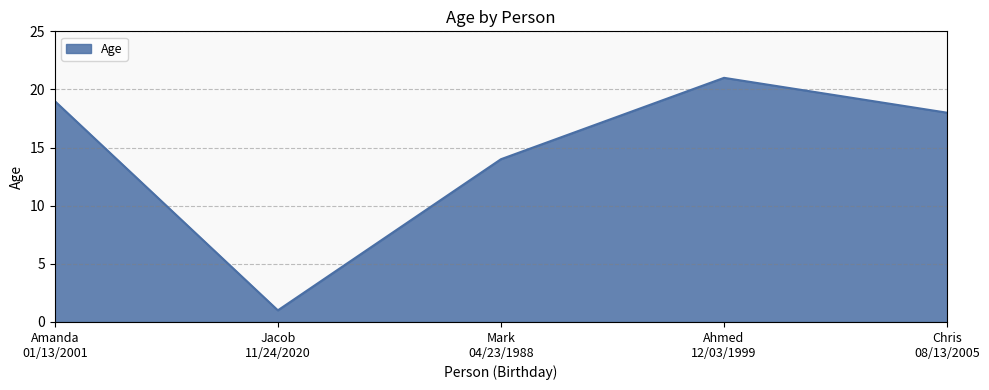

Reading left to right, what are all the values shown in this chart?

Amanda
01/13/2001=19	Jacob
11/24/2020=1	Mark
04/23/1988=14	Ahmed
12/03/1999=21	Chris
08/13/2005=18